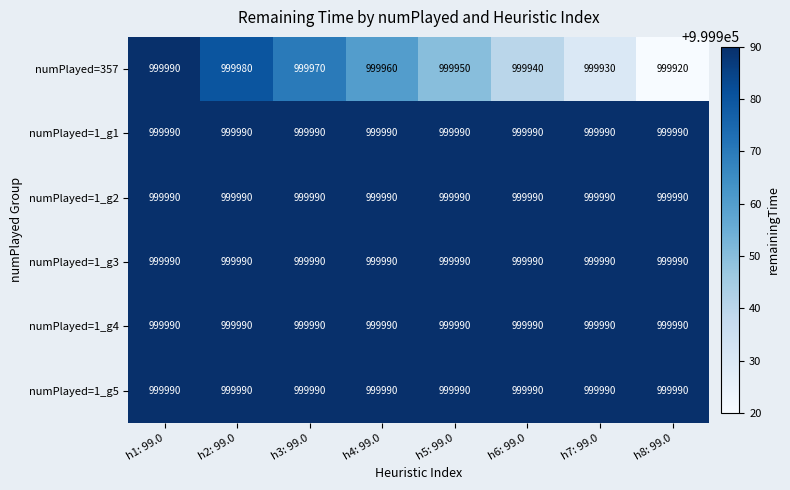

What value does the numPlayed=1_g3 series have at h8: 99.0?

999990